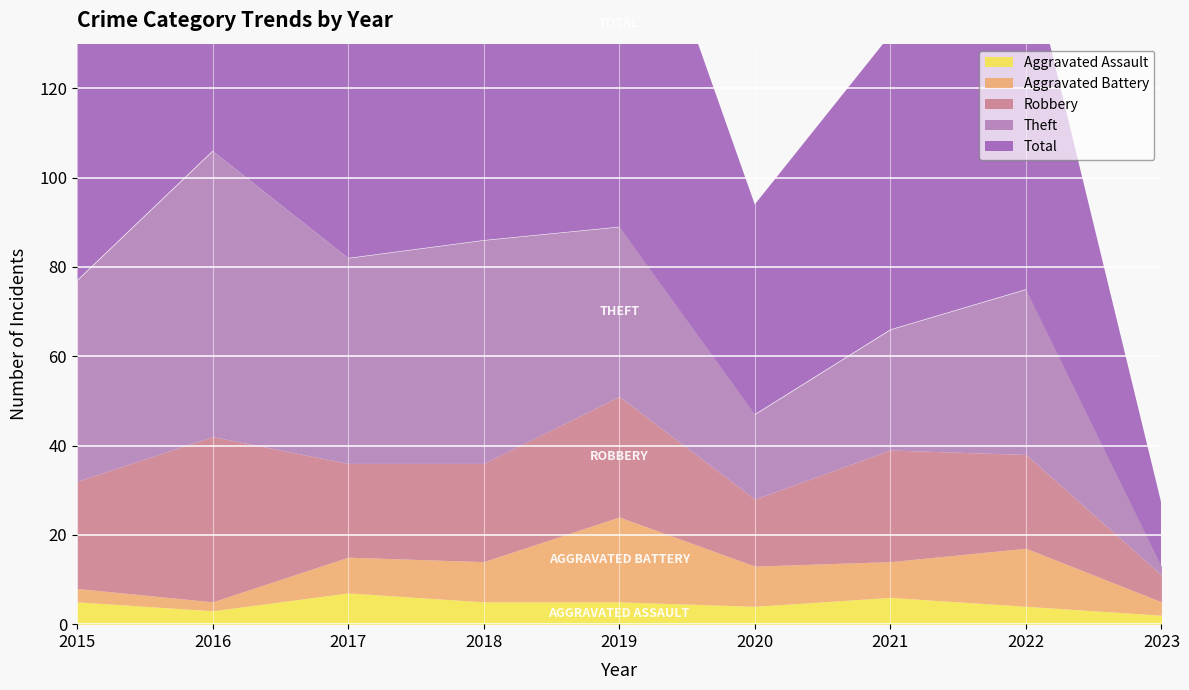

At which label does Aggravated Assault first exceed 5?

2017